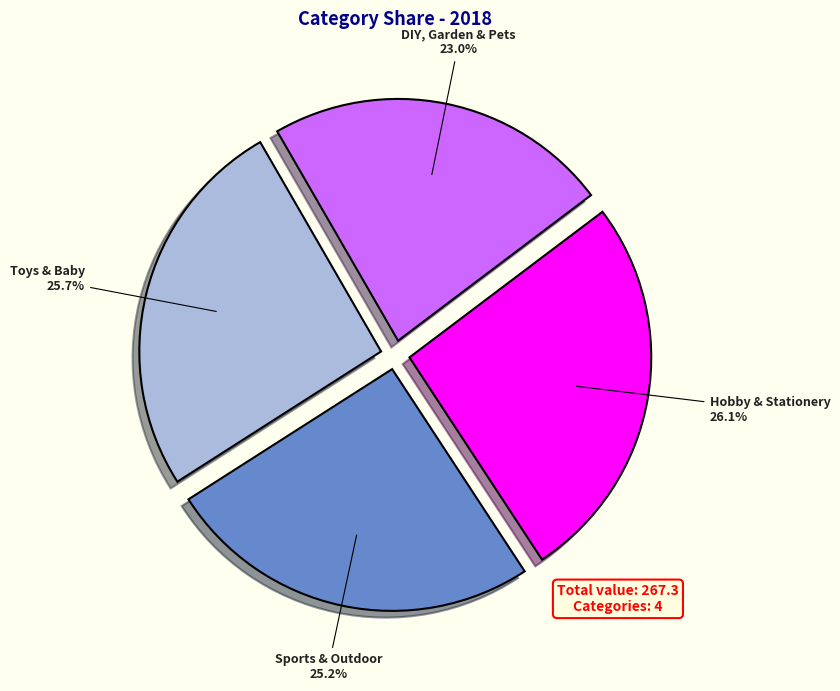

Count the number of slices in the pie.

4